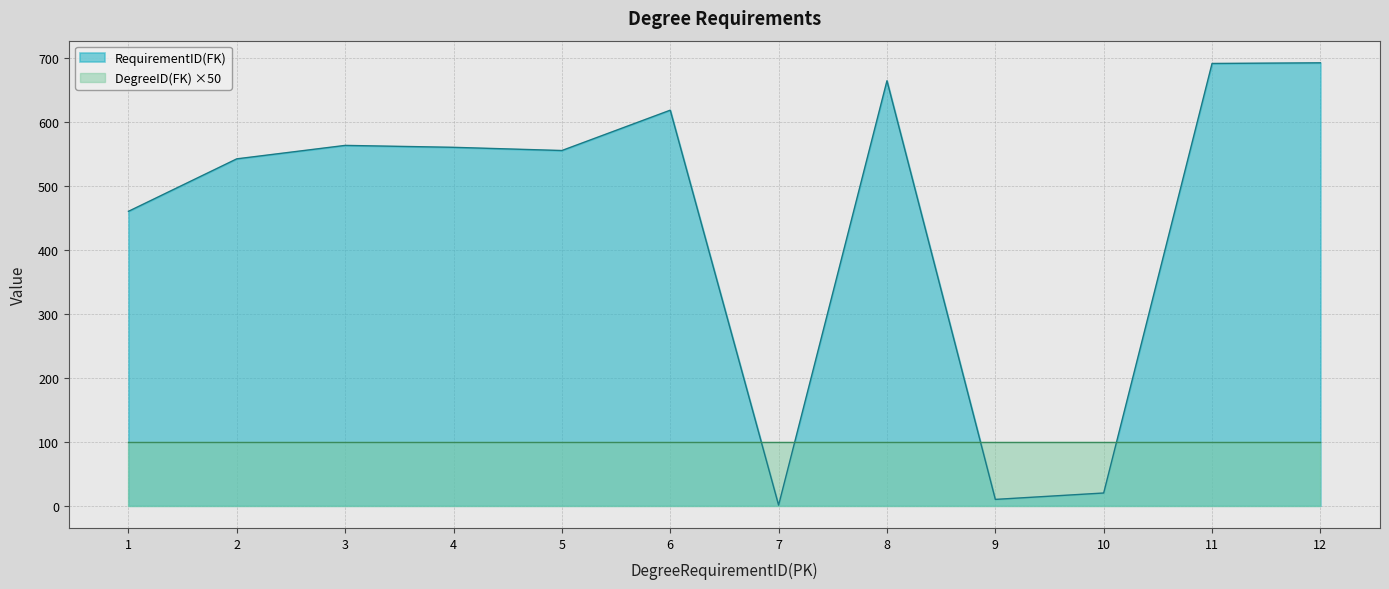

At which category does the chart reach its peak across all series?

12